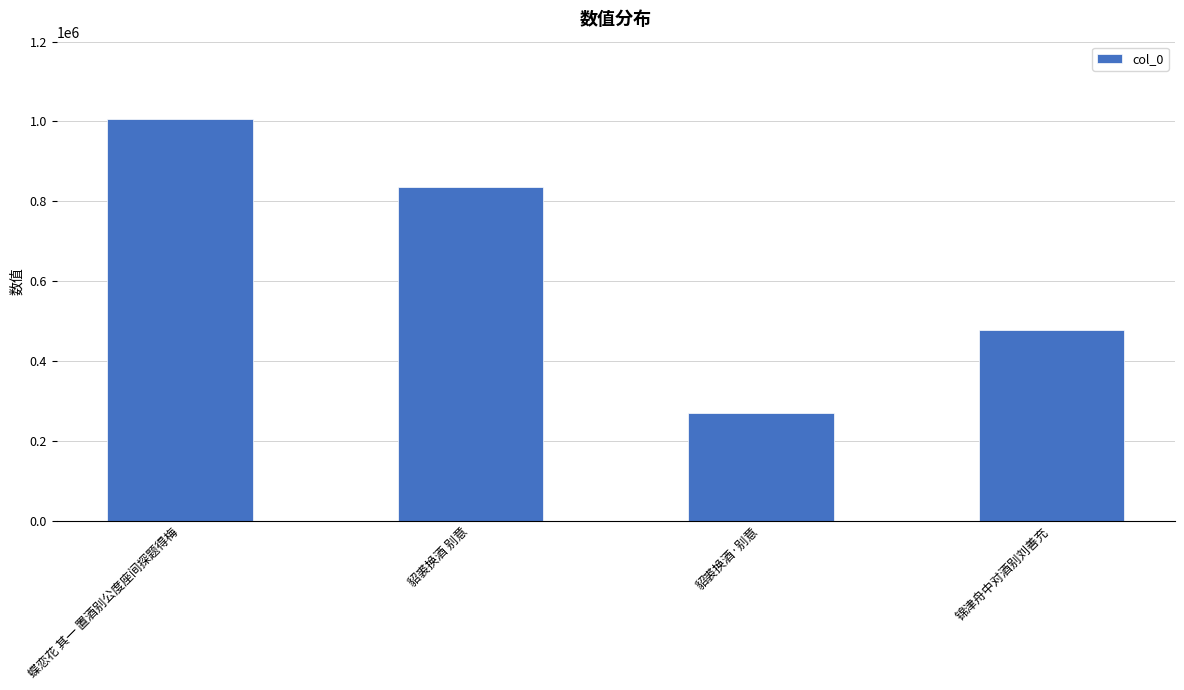

Which label corresponds to the smallest value in the chart?

貂裘换酒·别意